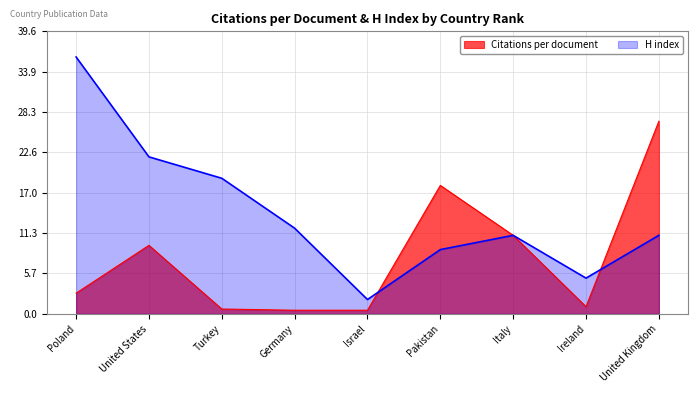

How many lines are shown in the chart?

2